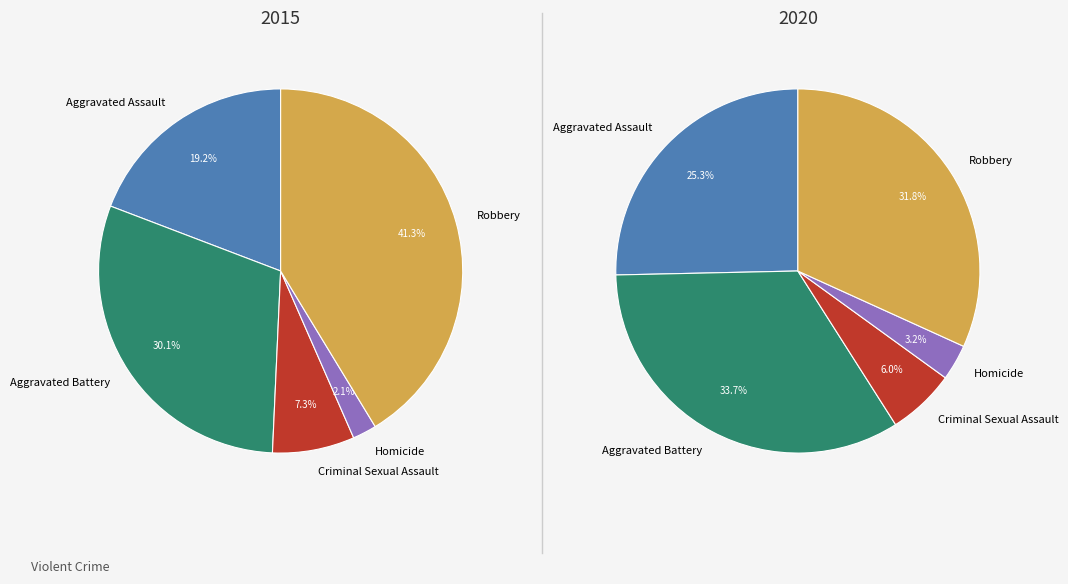

To the nearest percent, what percentage of the pie is Aggravated Battery?

34%